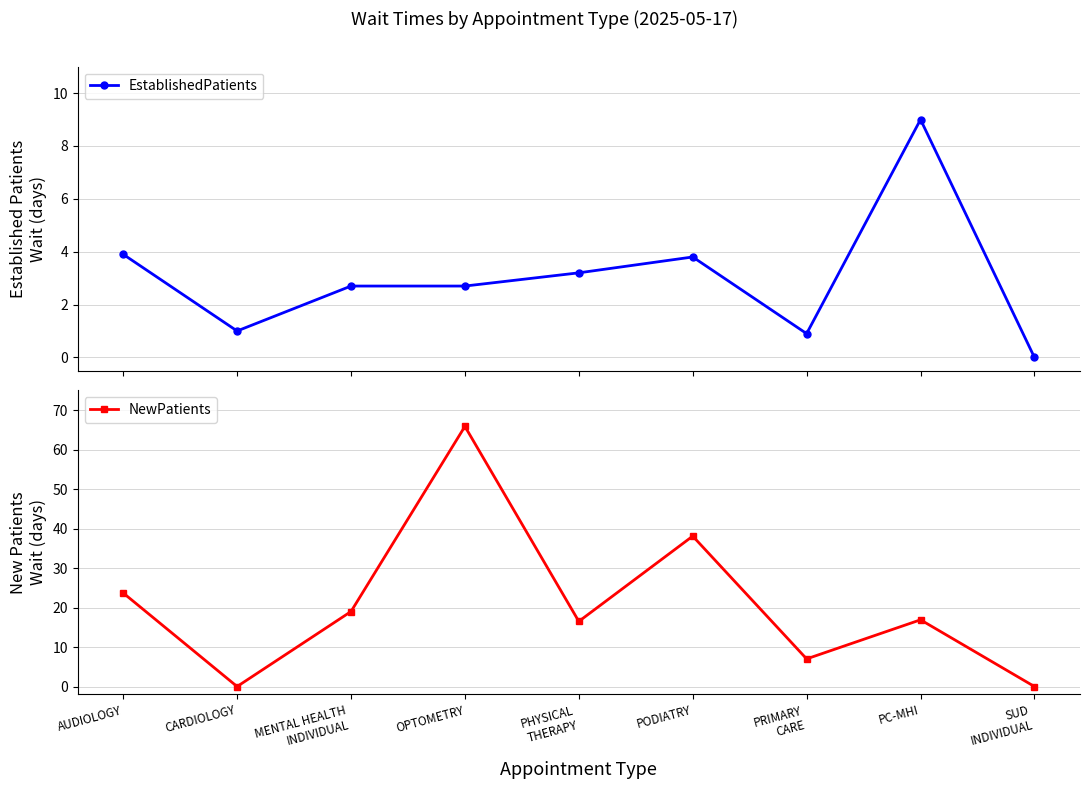

At how many categories does at least one series exceed 51?

1